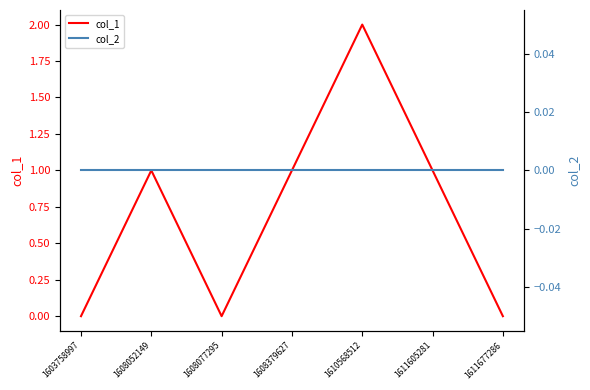

Which category has the highest value in the col_1 series?

1610568512